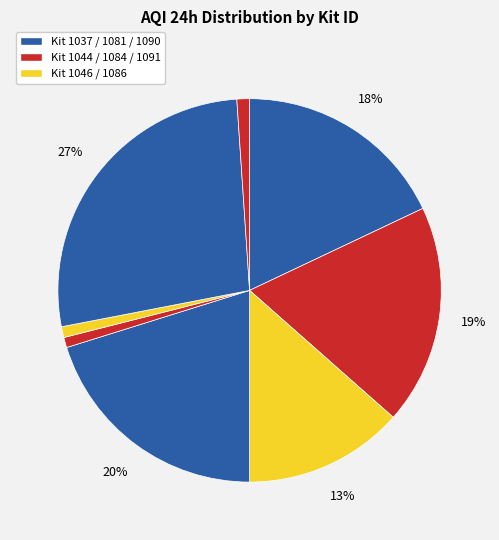

To the nearest percent, what is the difference between the largest and smallest slice percentages?

26%